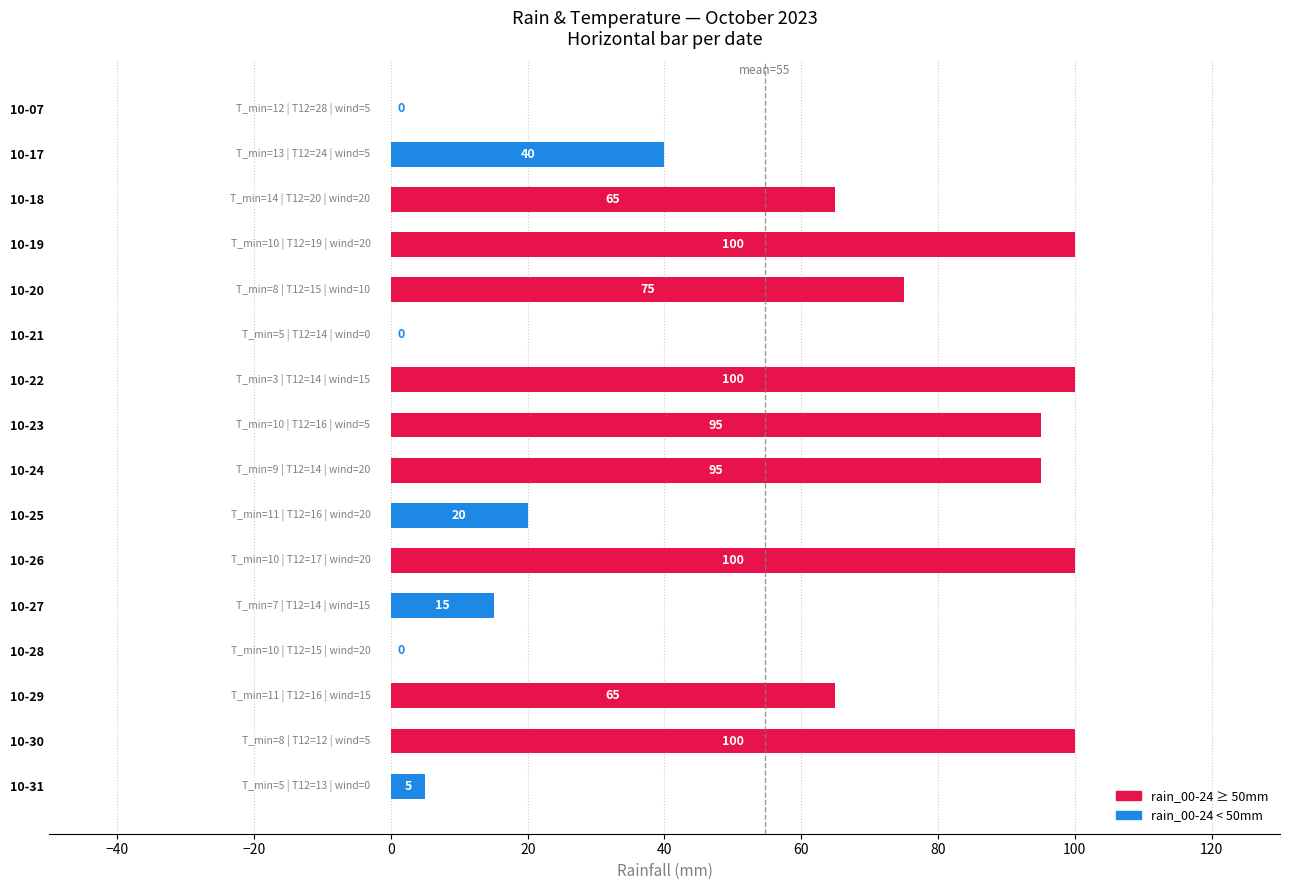

What is the sum of the values at 10-27 and 10-07?

15